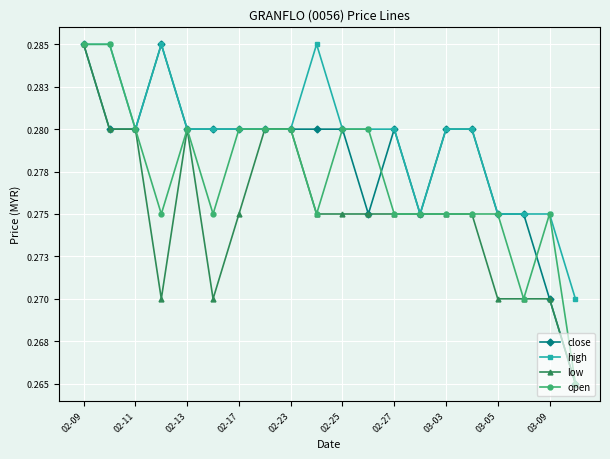

What are all the series names shown in the legend?

close, high, low, open